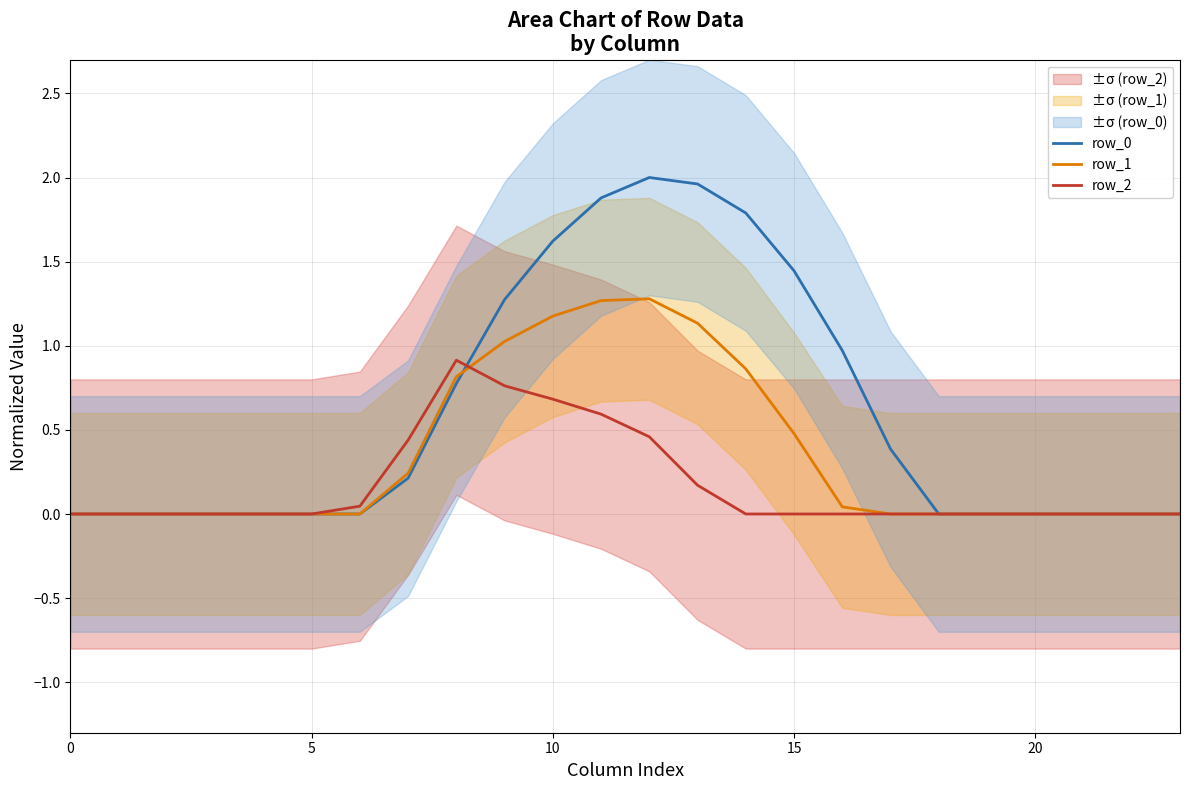

Which series has the largest range (max minus min)?

row_0